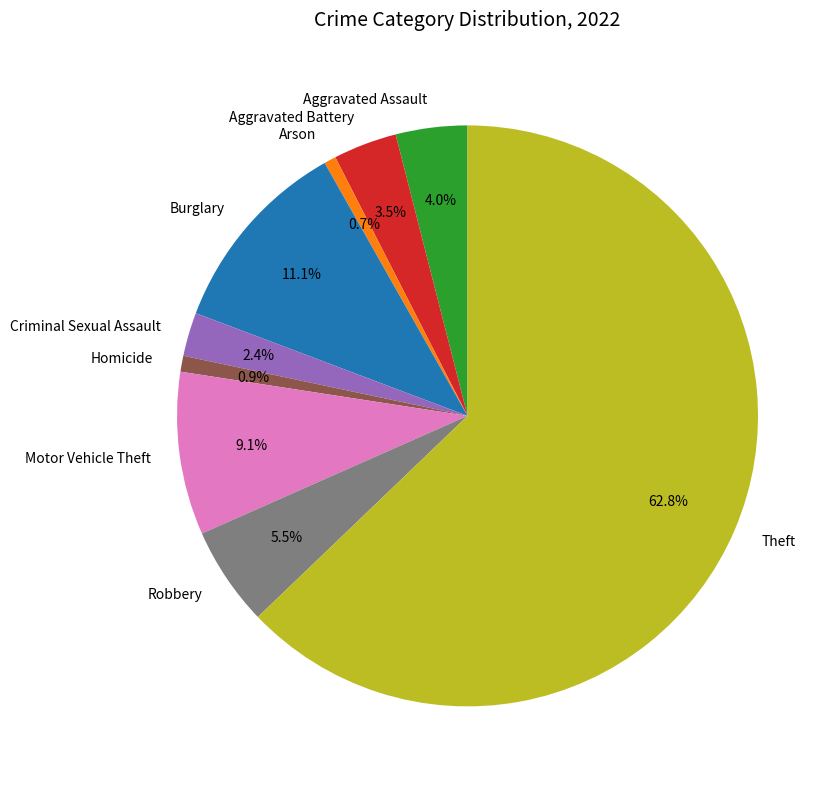

Is there any slice that represents more than half of the pie?

Yes